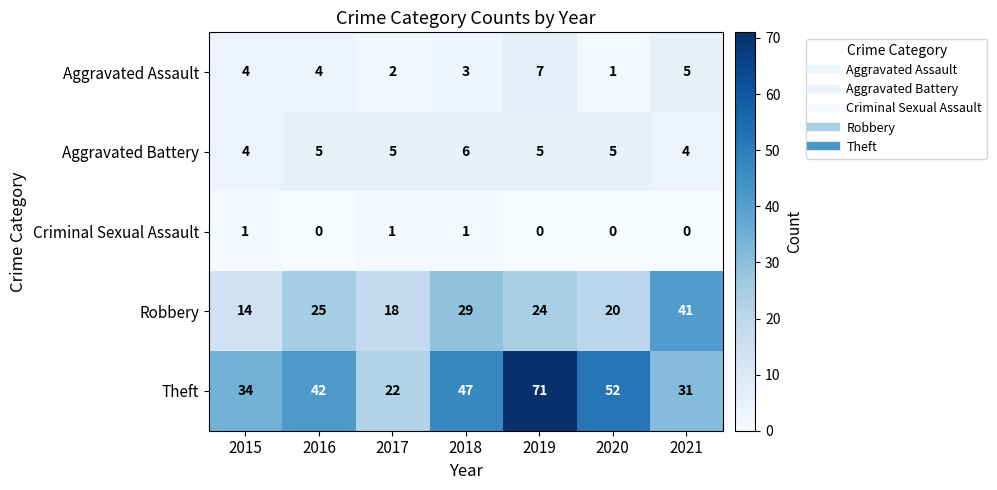

Read the Aggravated Battery value at 2017.

5